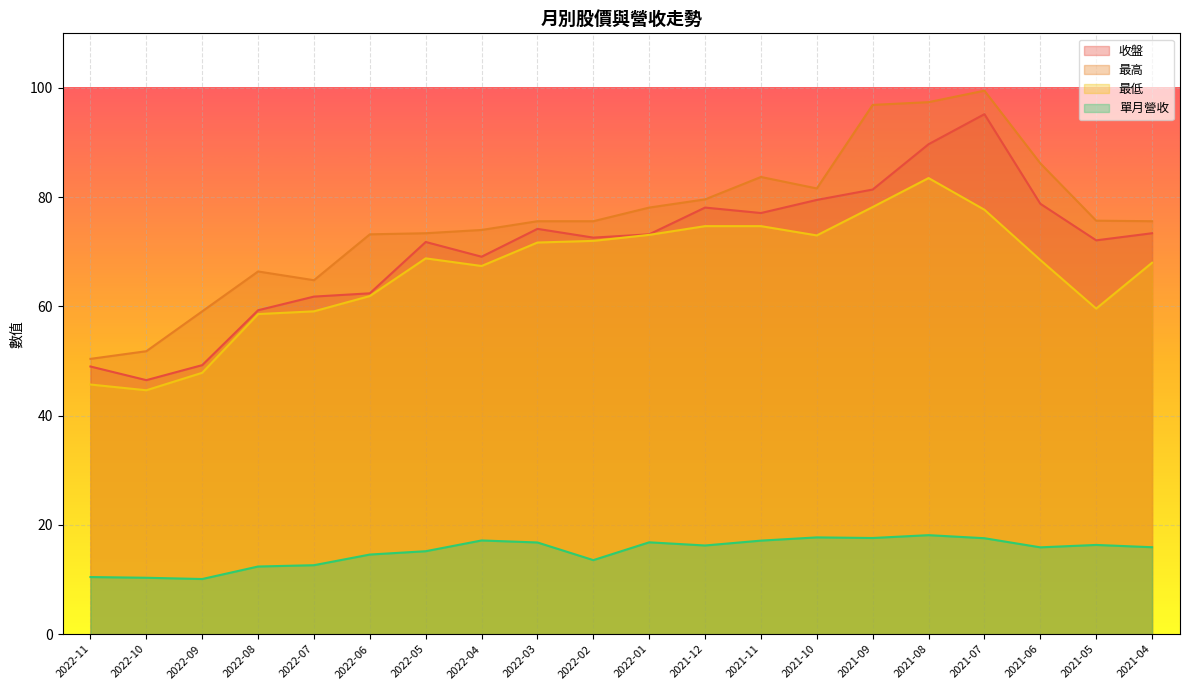

True or false: 單月營收 and 最高 intersect in this chart.

False